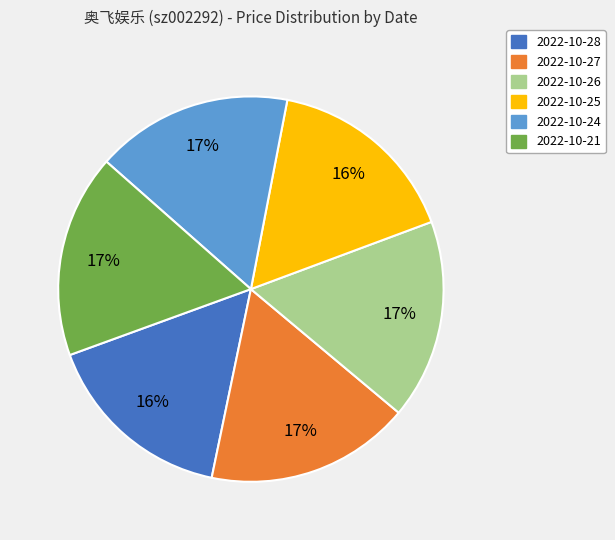

Is there any slice that represents more than half of the pie?

No